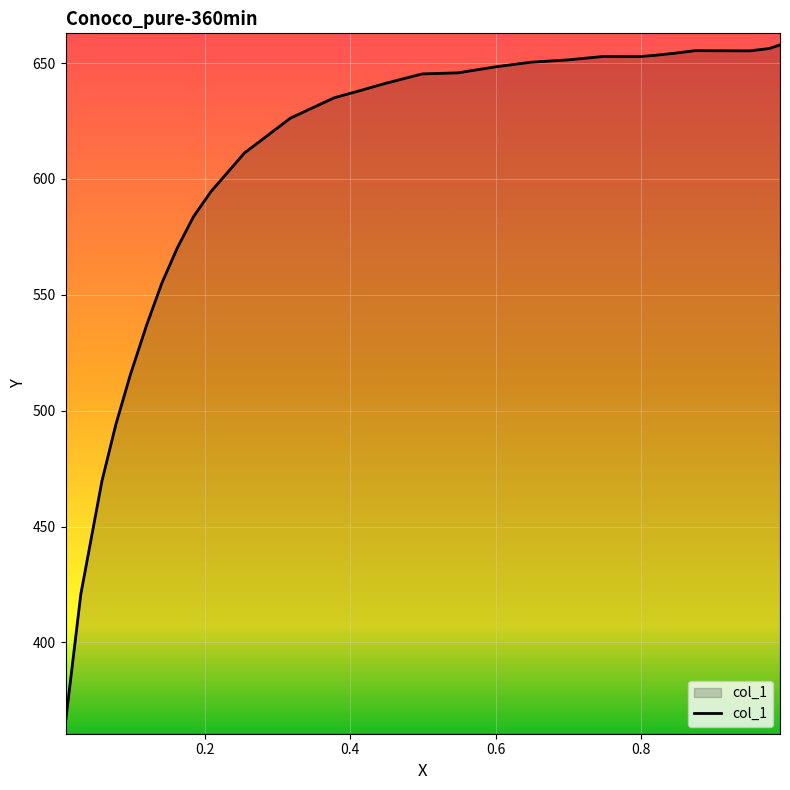

What is the difference between the maximum and minimum values?

292.2